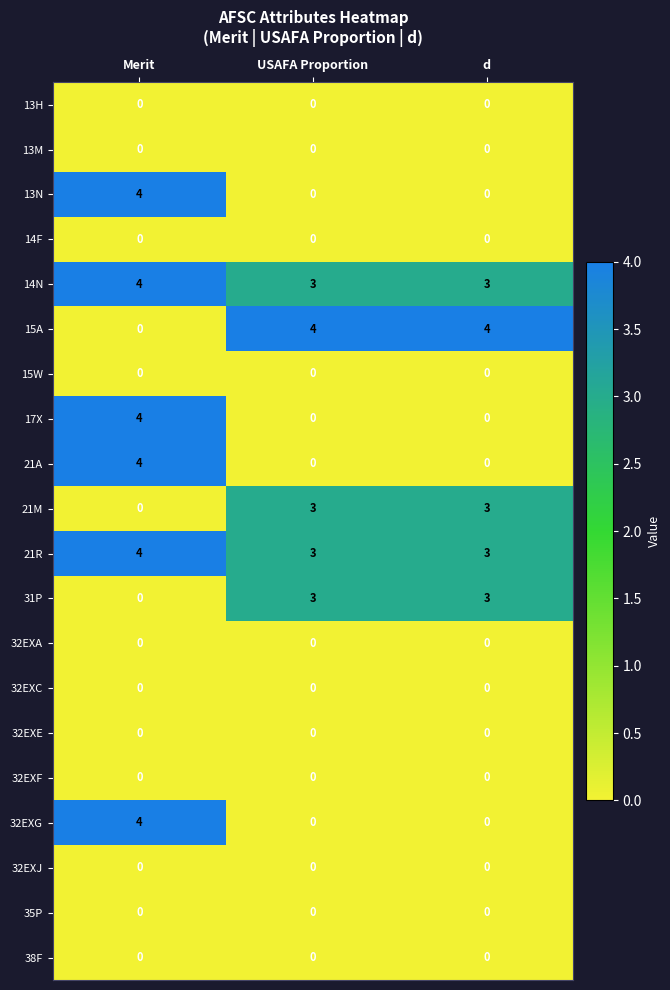

What is the total value across all series at USAFA Proportion?

16